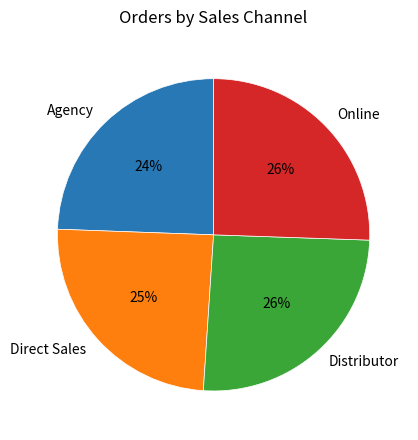

Is the sum of Direct Sales and Distributor greater than half?

Yes